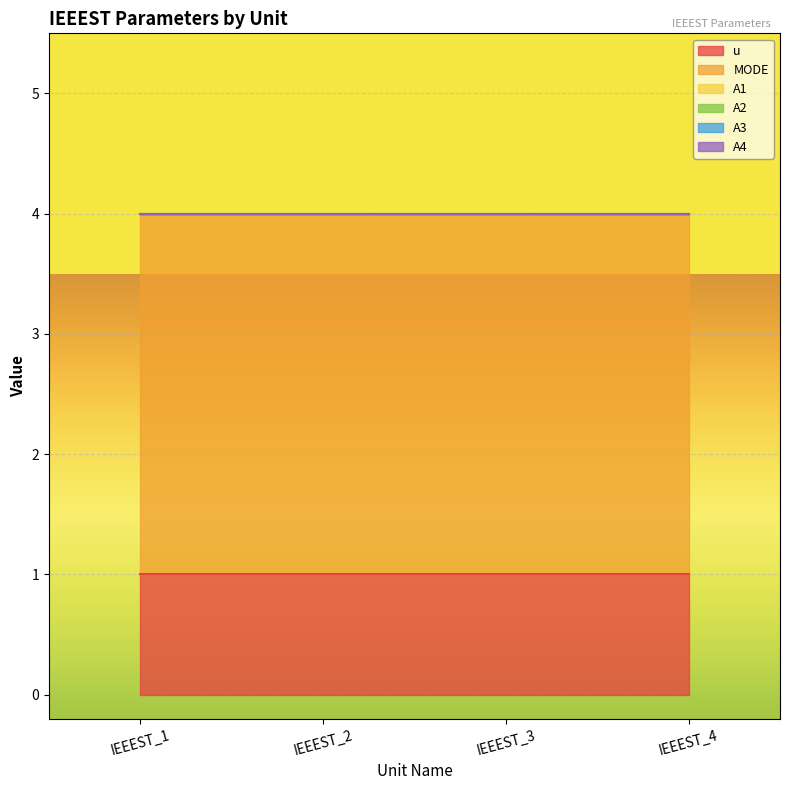

True or false: A3 and A1 intersect in this chart.

False